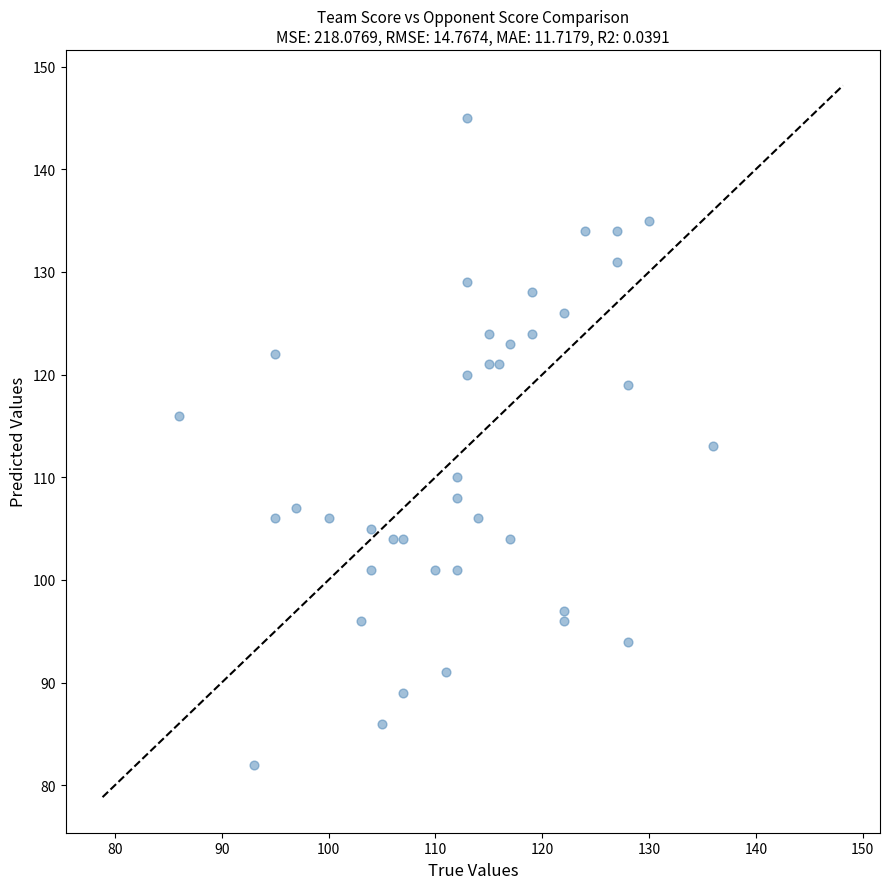

What is the range of Y values (max minus min)?

63